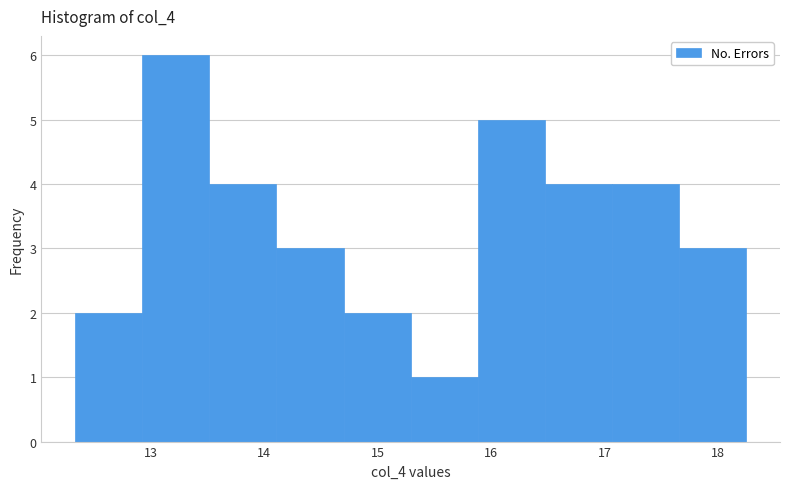

Which range on the x-axis has the tallest bar?

12.9 to 13.5